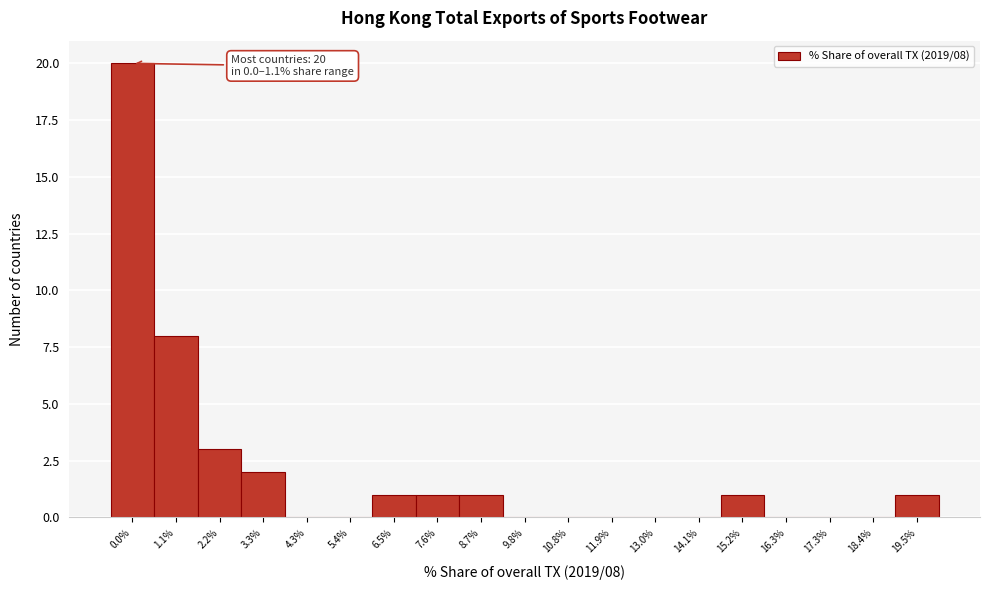

Reading left to right, extract all data points from this chart.

0.0%=20	1.1%=8	2.2%=3	3.3%=2	4.3%=0	5.4%=0	6.5%=1	7.6%=1	8.7%=1	9.8%=0	10.8%=0	11.9%=0	13.0%=0	14.1%=0	15.2%=1	16.3%=0	17.3%=0	18.4%=0	19.5%=1